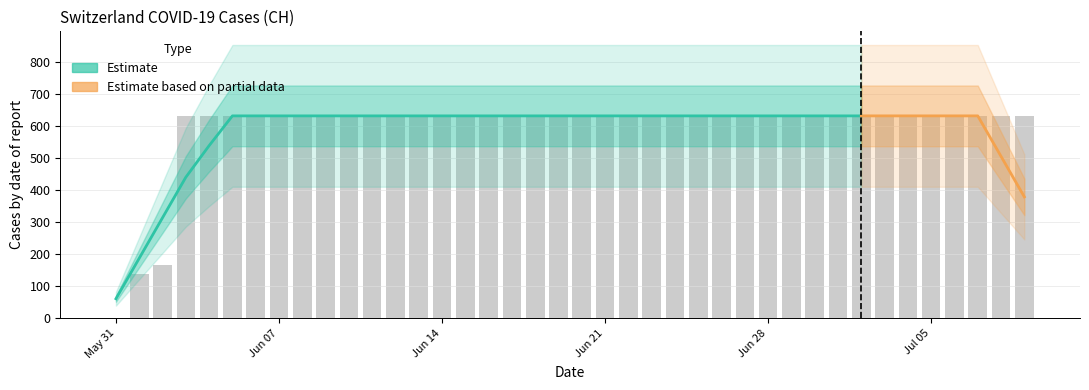

What is the ratio of the value at 2020-06-11 to the value at 2020-06-24?

1.0